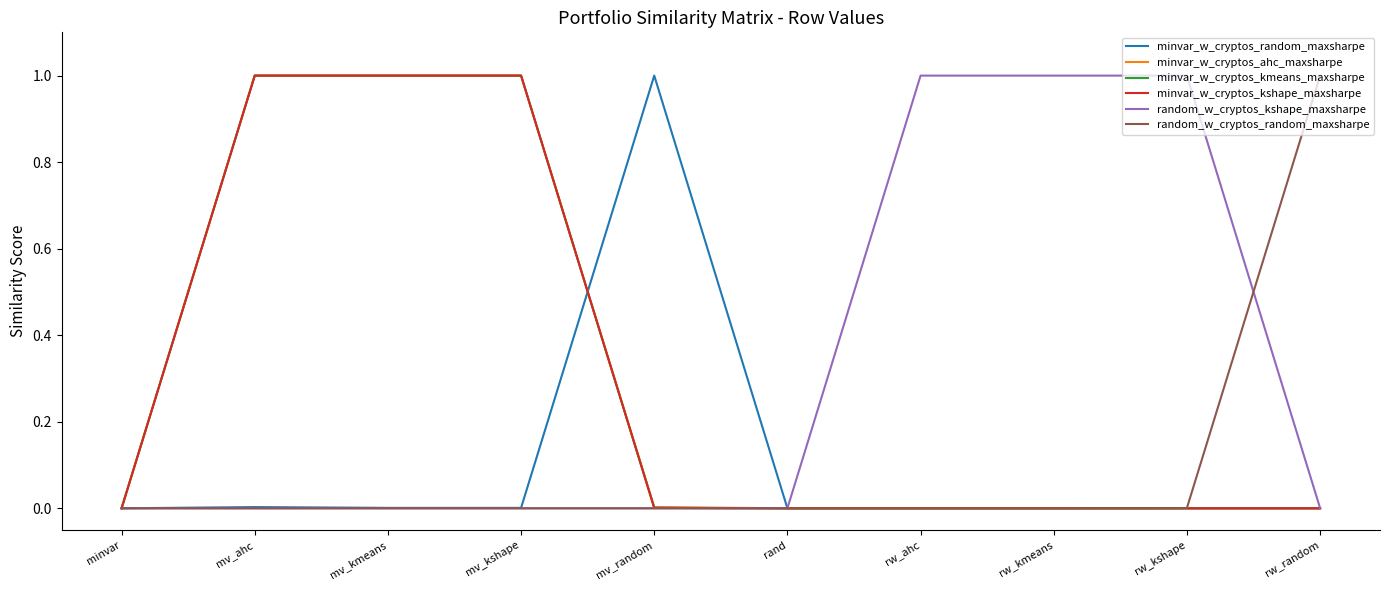

Does the chart display data point markers on the line(s)?

No